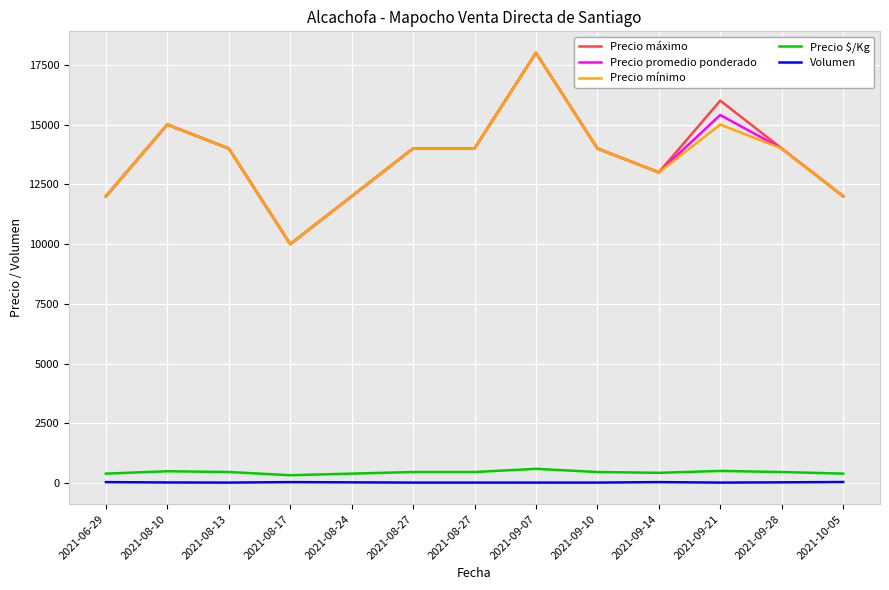

True or false: Precio promedio ponderado and Precio mínimo cross at least once.

False